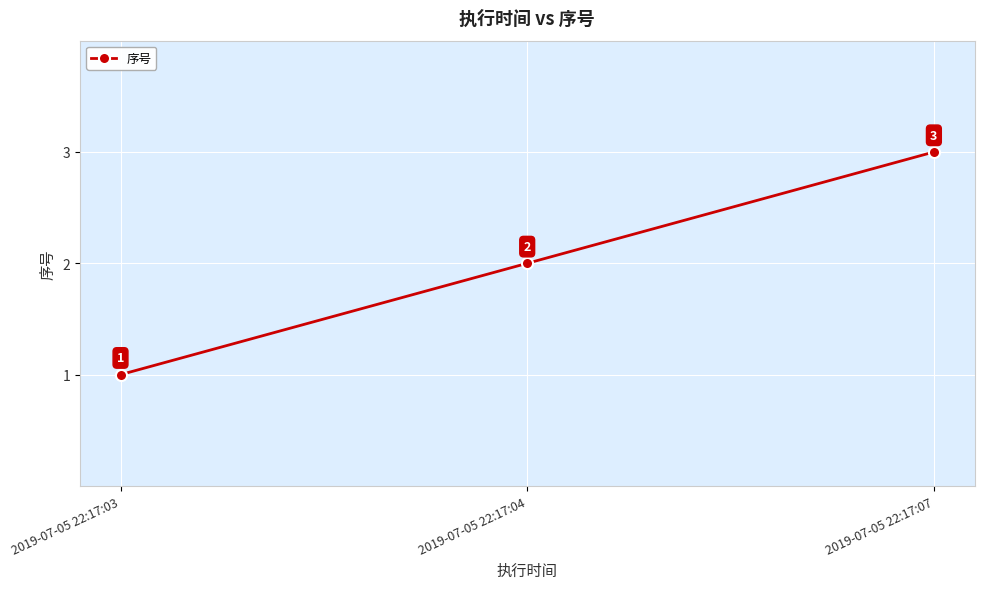

Is this an area chart (filled region under the line)?

No